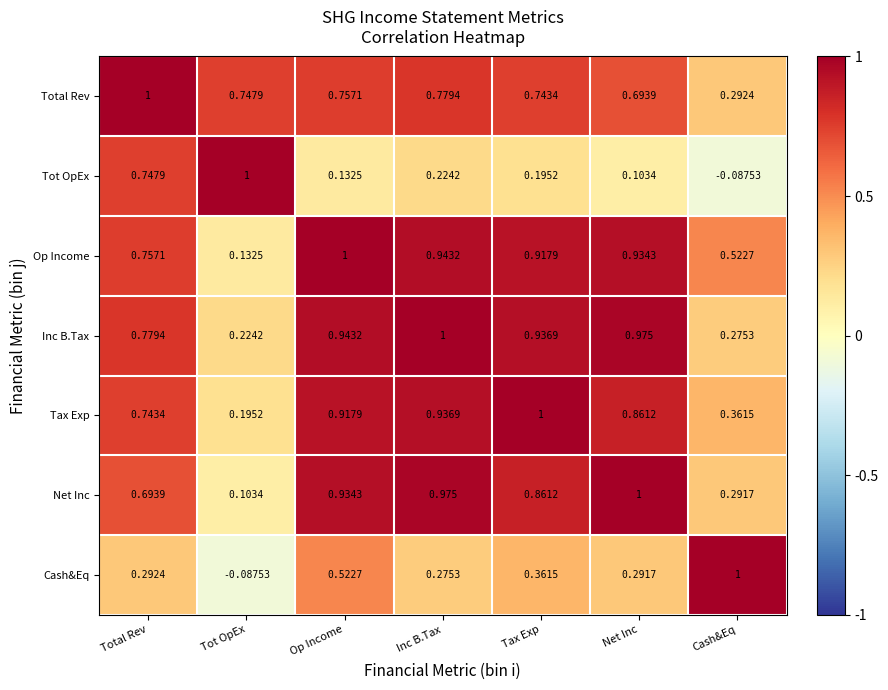

Which series has the largest total across all categories?

Op Income